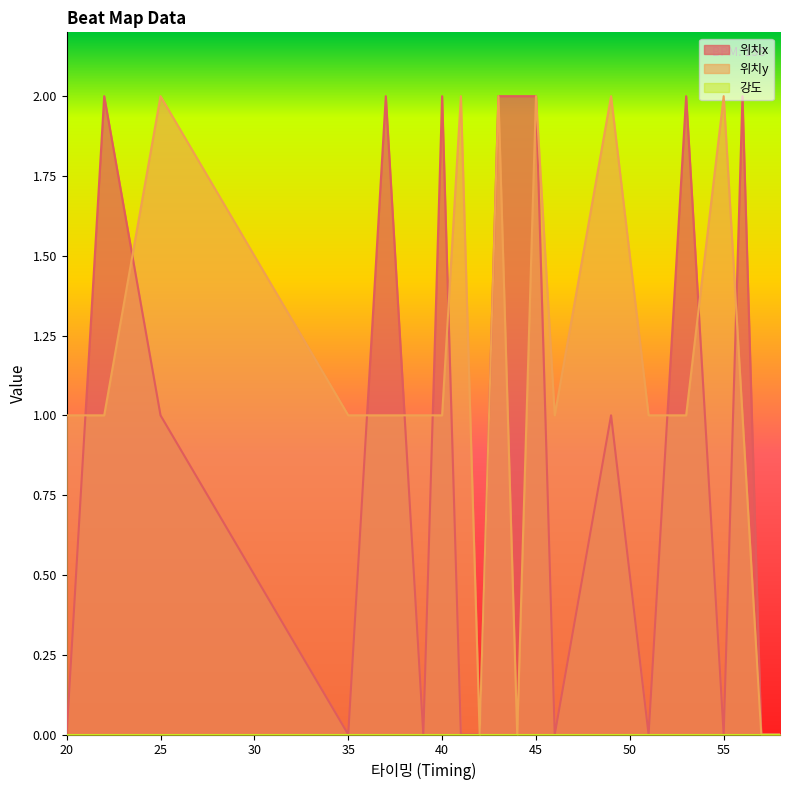

What is the average value of the 위치y series?

1